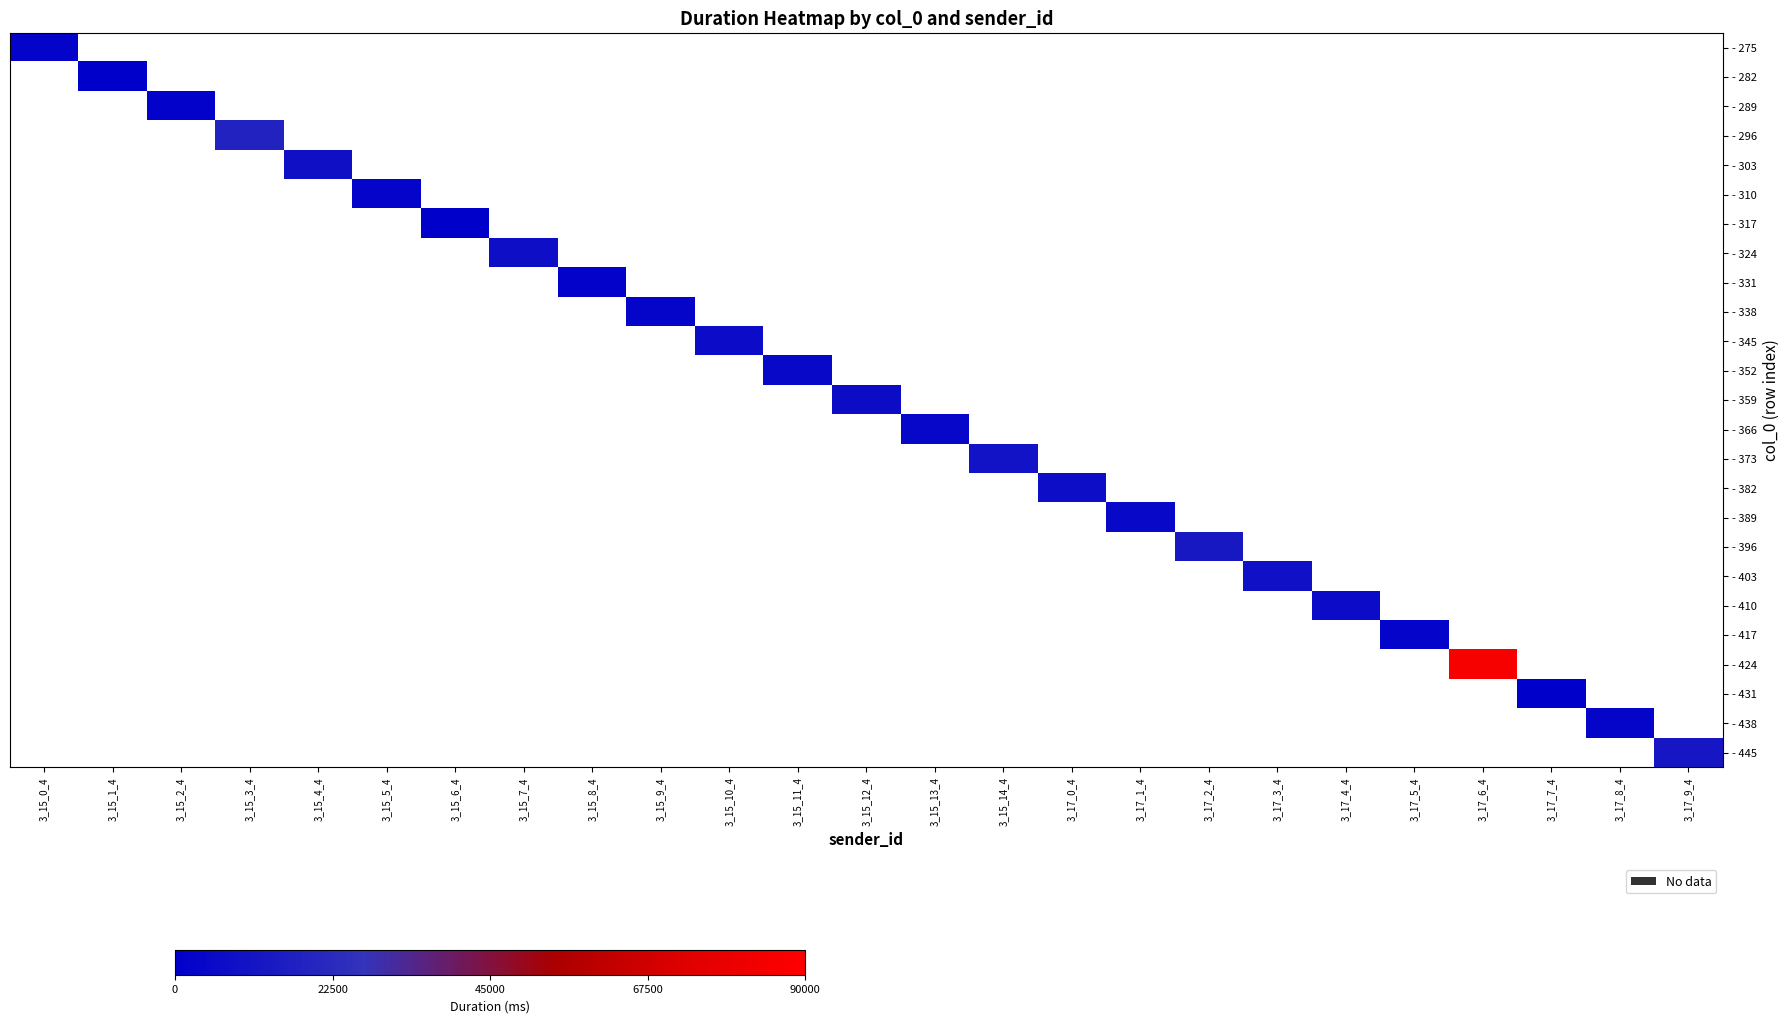

What is the maximum value shown in the chart?

85824.6